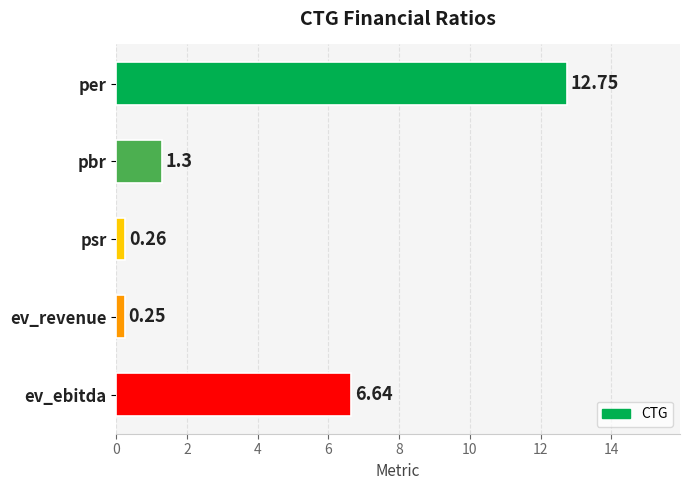

What is the difference between the maximum and minimum values?

12.5